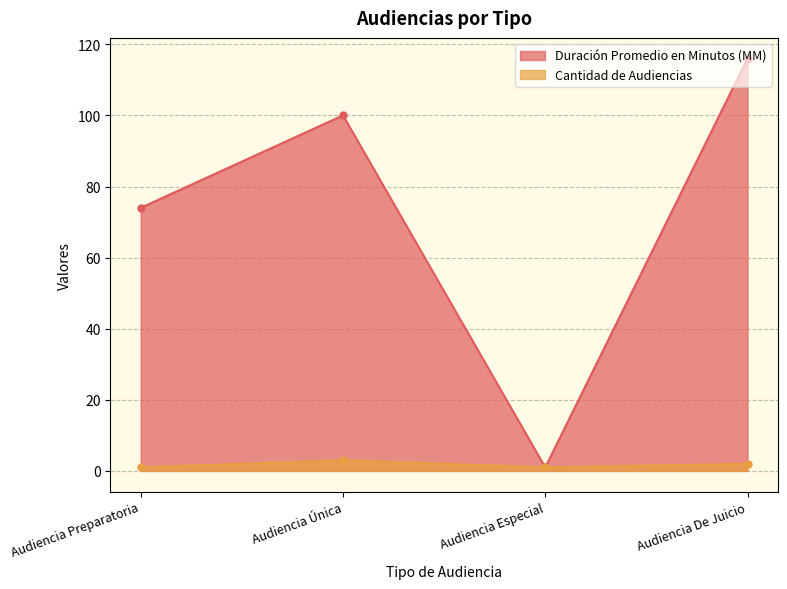

At which category is the sum across all series the highest?

Audiencia De Juicio